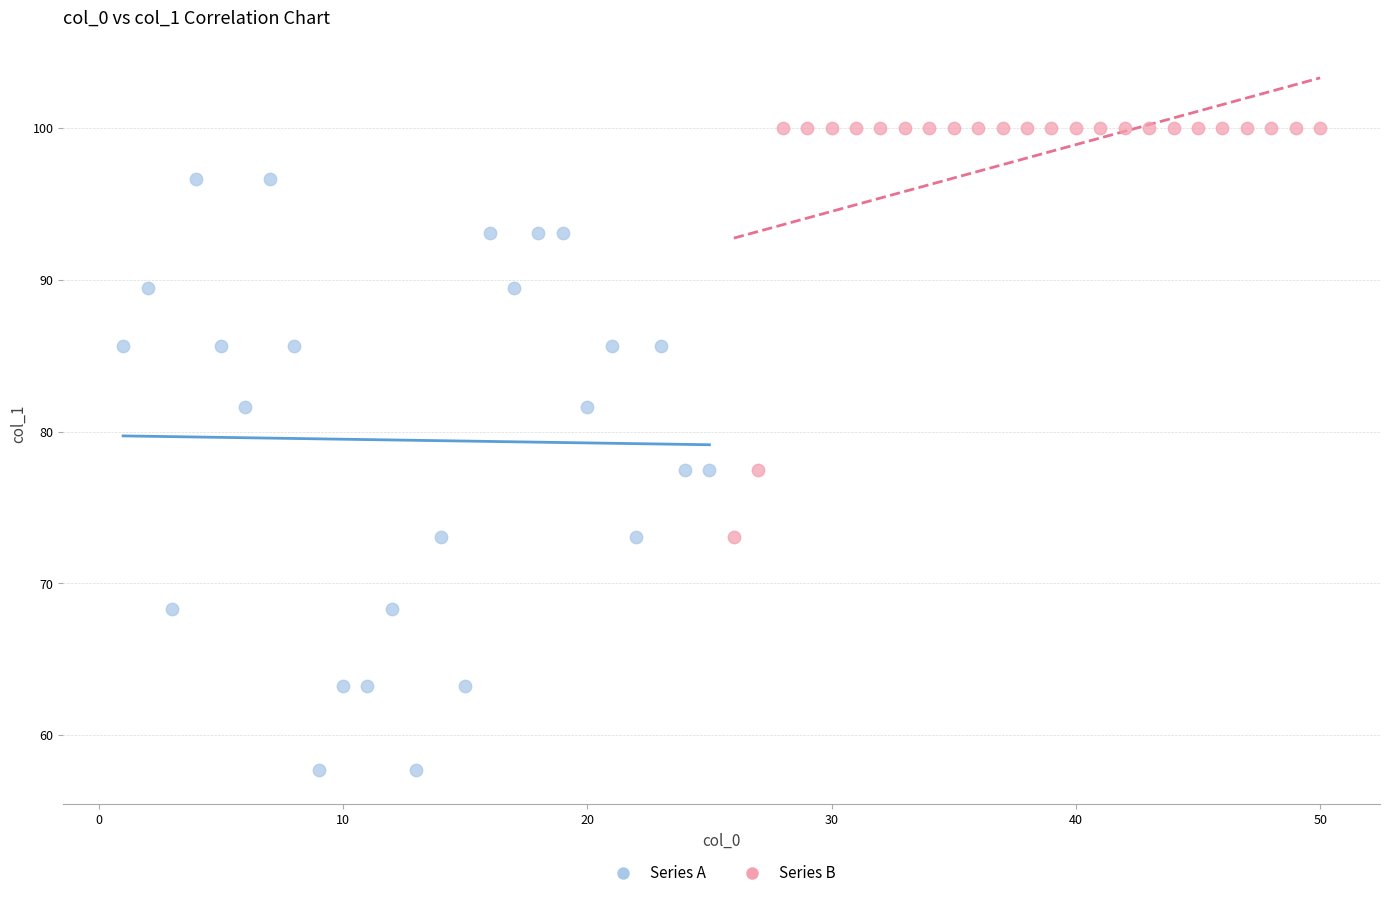

What are all the series names shown in the legend?

Series A, Series B